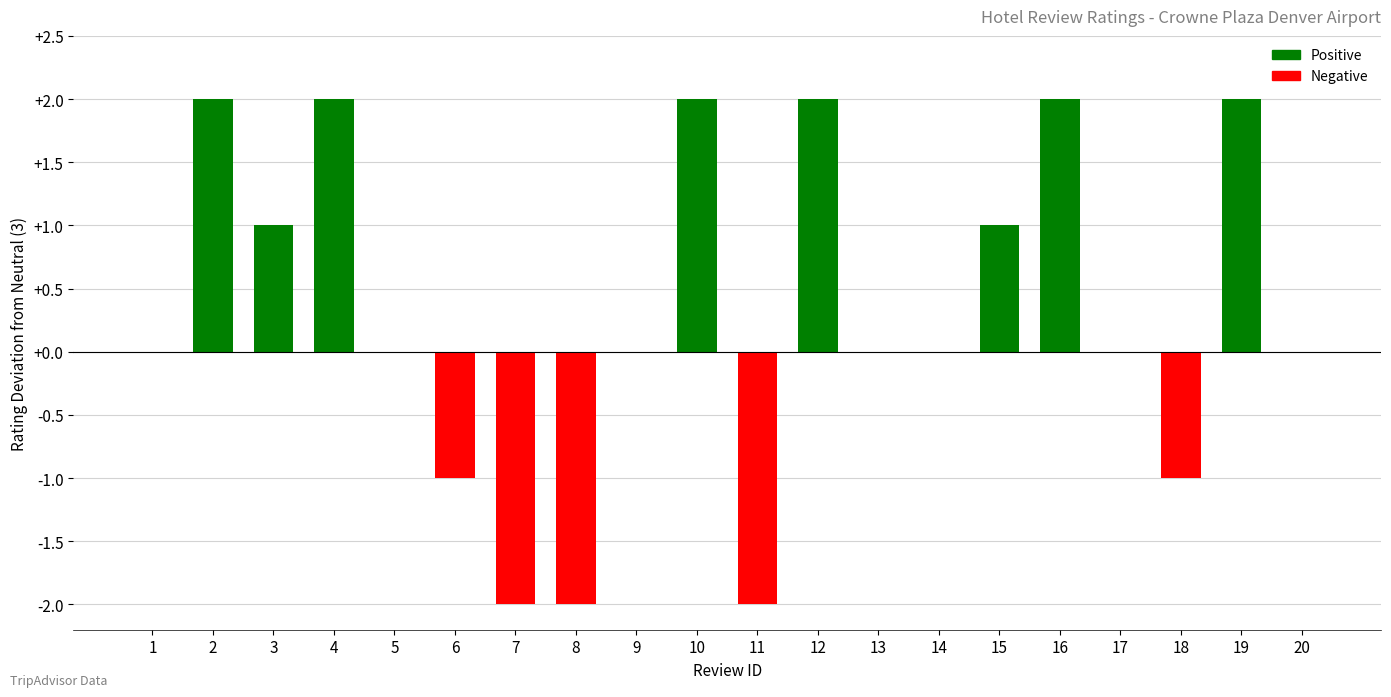

How many data points are above 3?

8